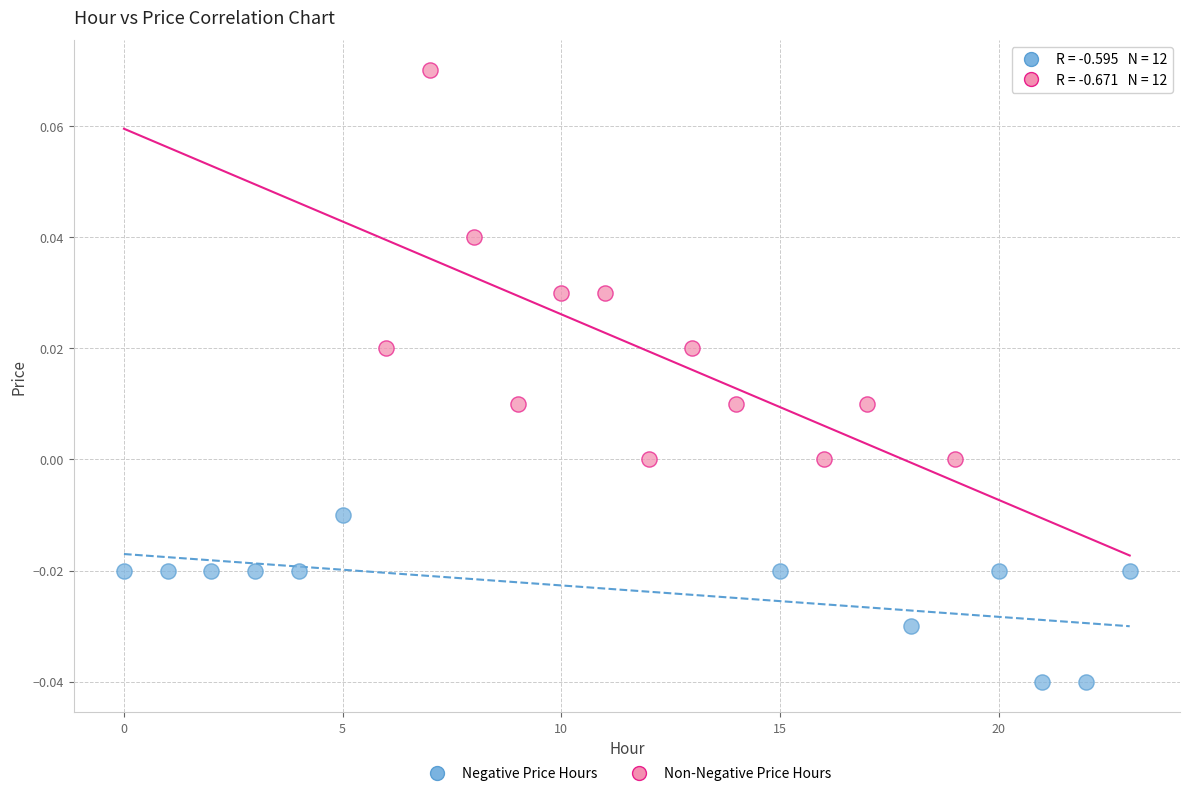

Which series reaches the maximum Y coordinate?

Non-Negative Price Hours